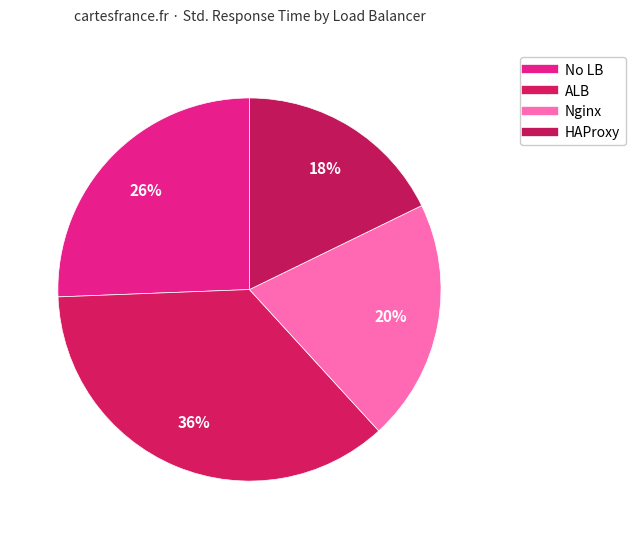

Which category has the biggest portion of the pie?

ALB